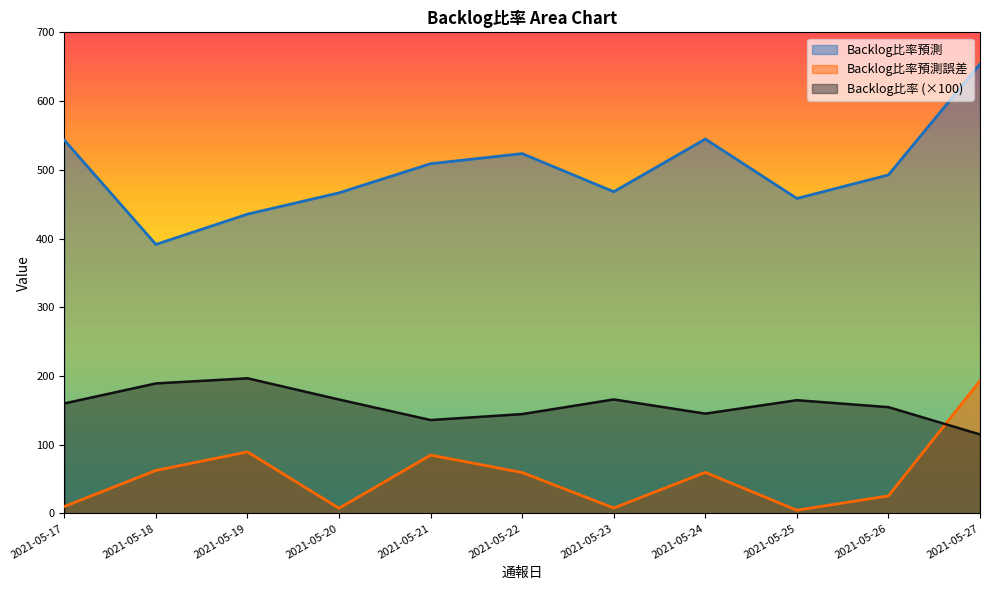

What value does the Backlog比率預測 series have at 2021-05-25?

458.3